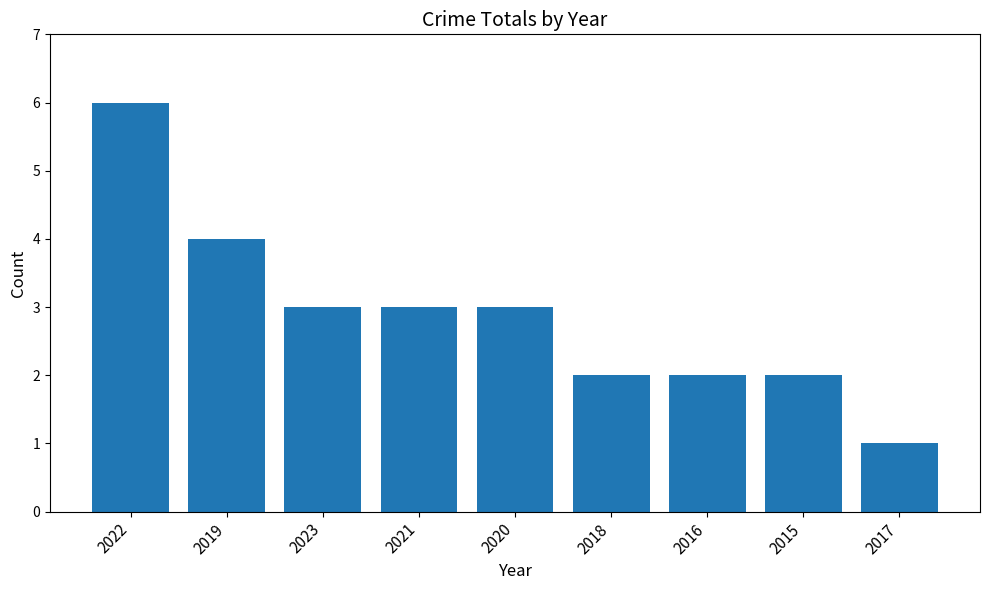

What is the minimum value shown in the chart?

1